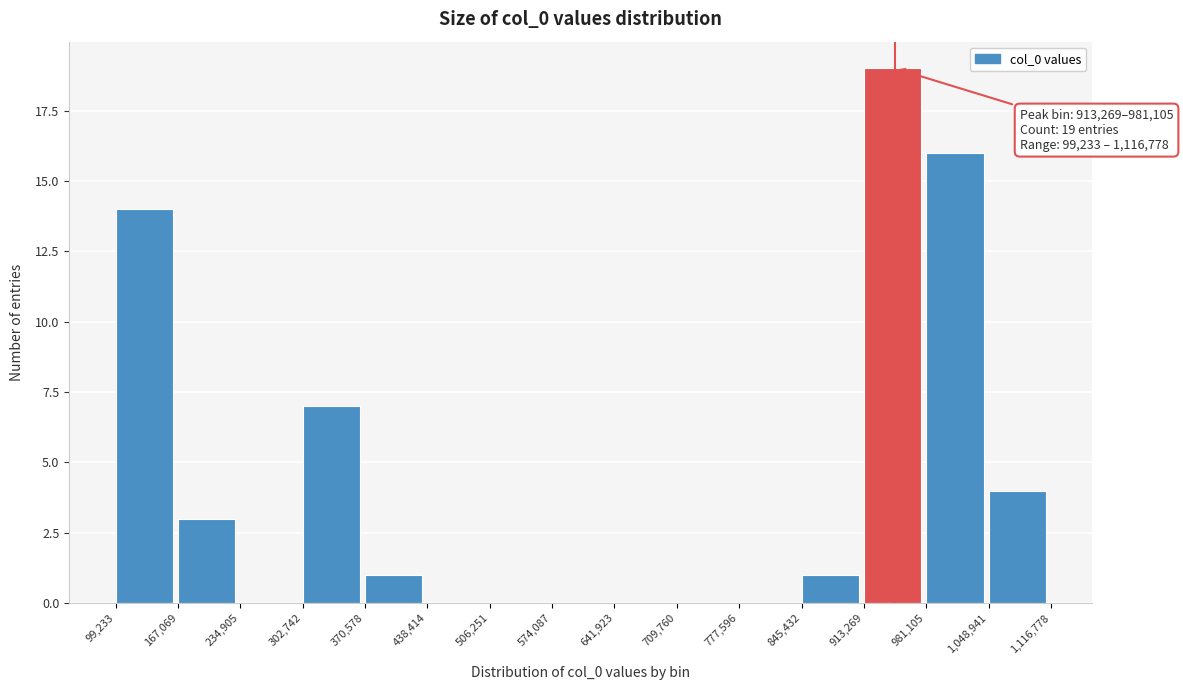

Over which range of the x-axis is the bar tallest?

913,269 to 981,105